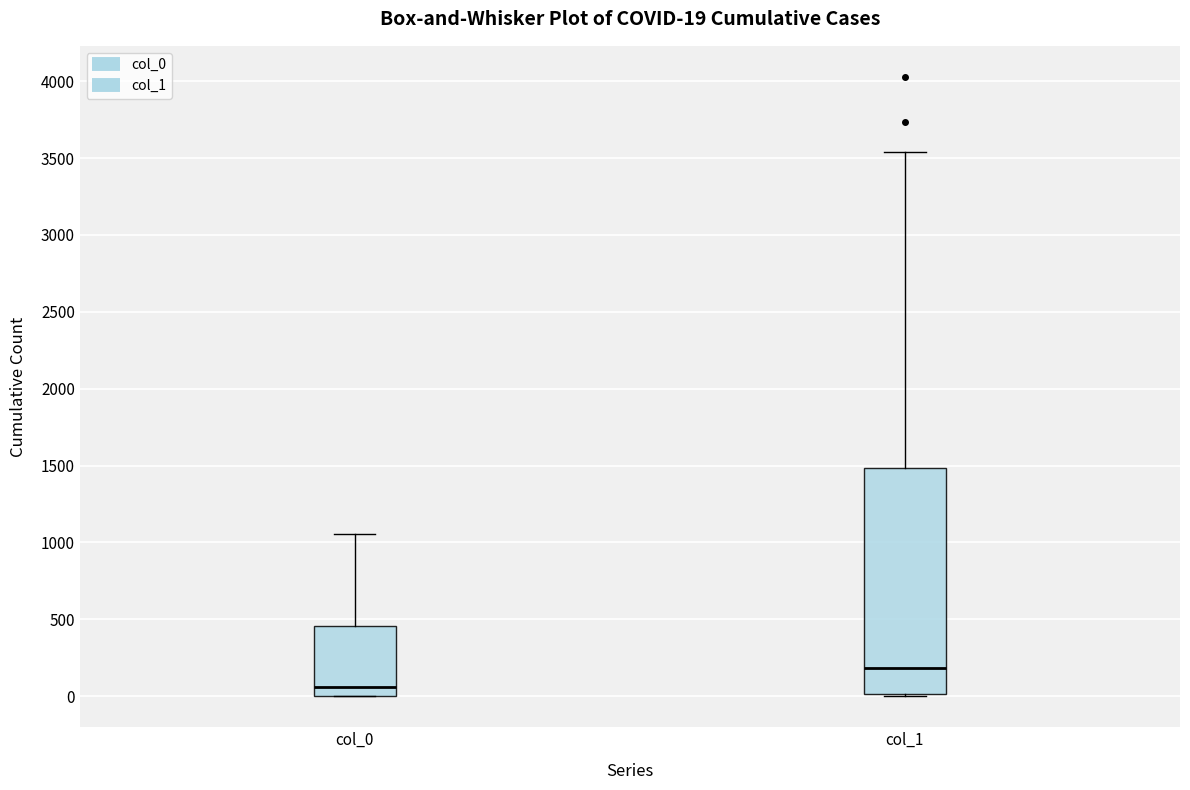

Comparing the boxes themselves (not the whiskers), which one is the tallest?

col_1